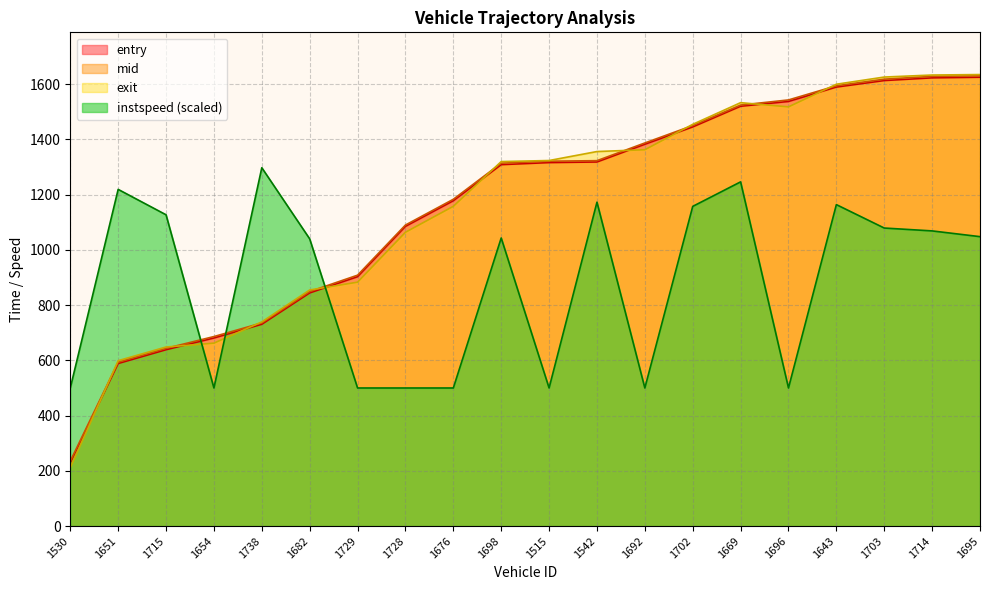

How many intersections are there between mid and instspeed?

3